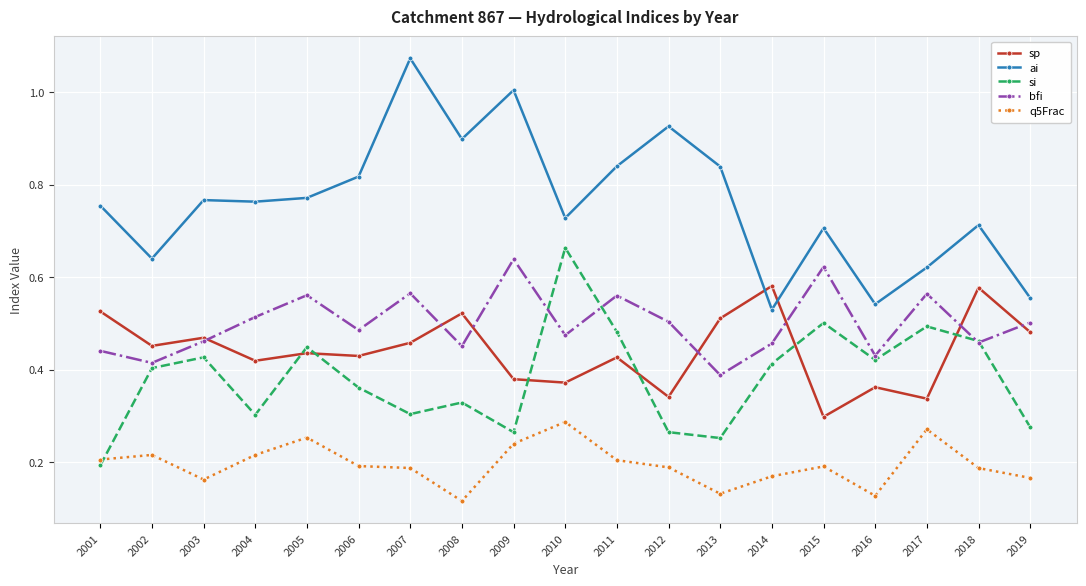

True or false: q5Frac and bfi intersect in this chart.

False